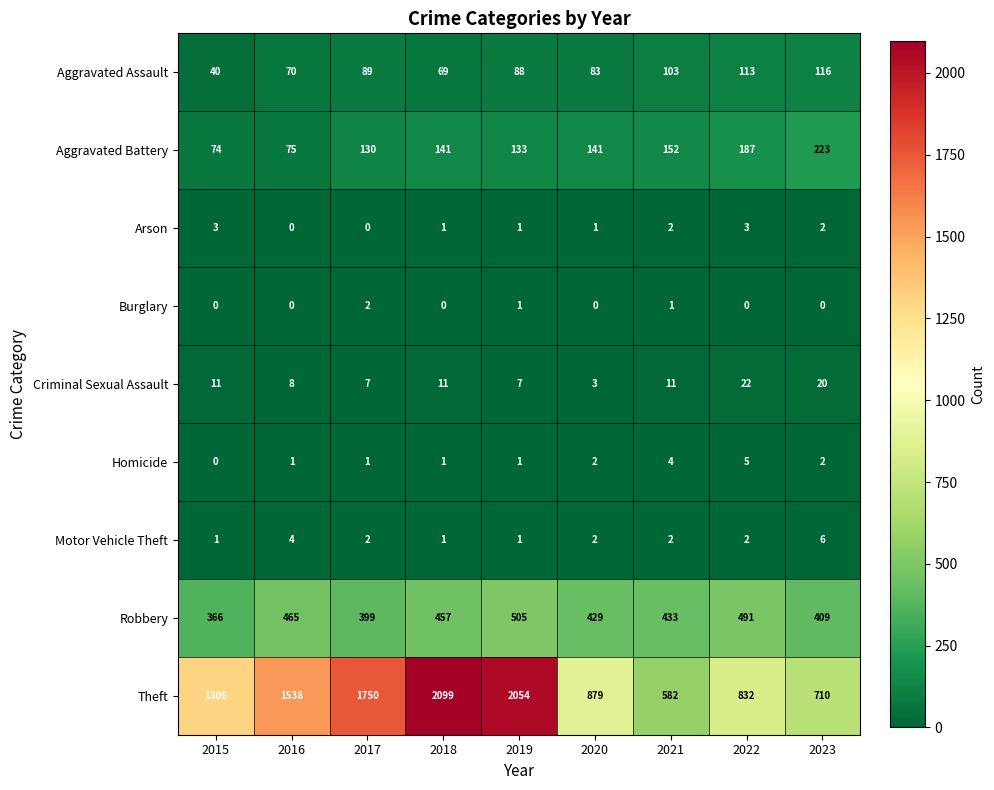

Which label corresponds to the largest value in the chart?

2018